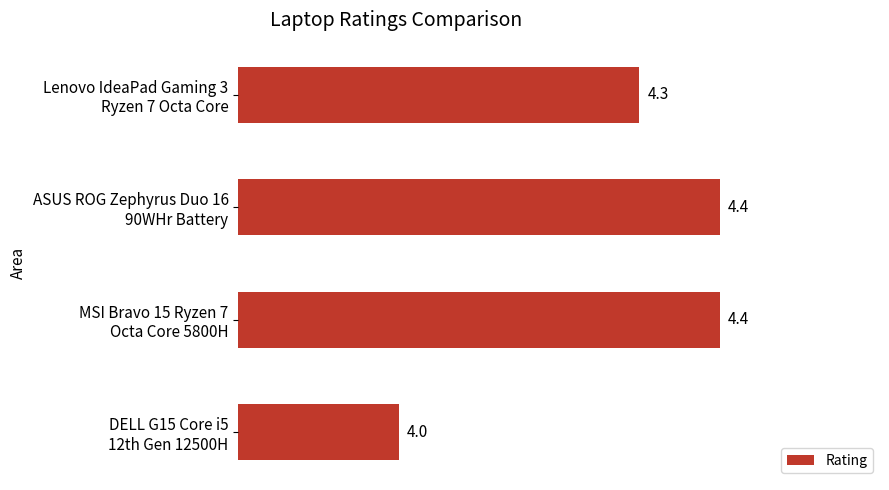

What is the average value?

4.3